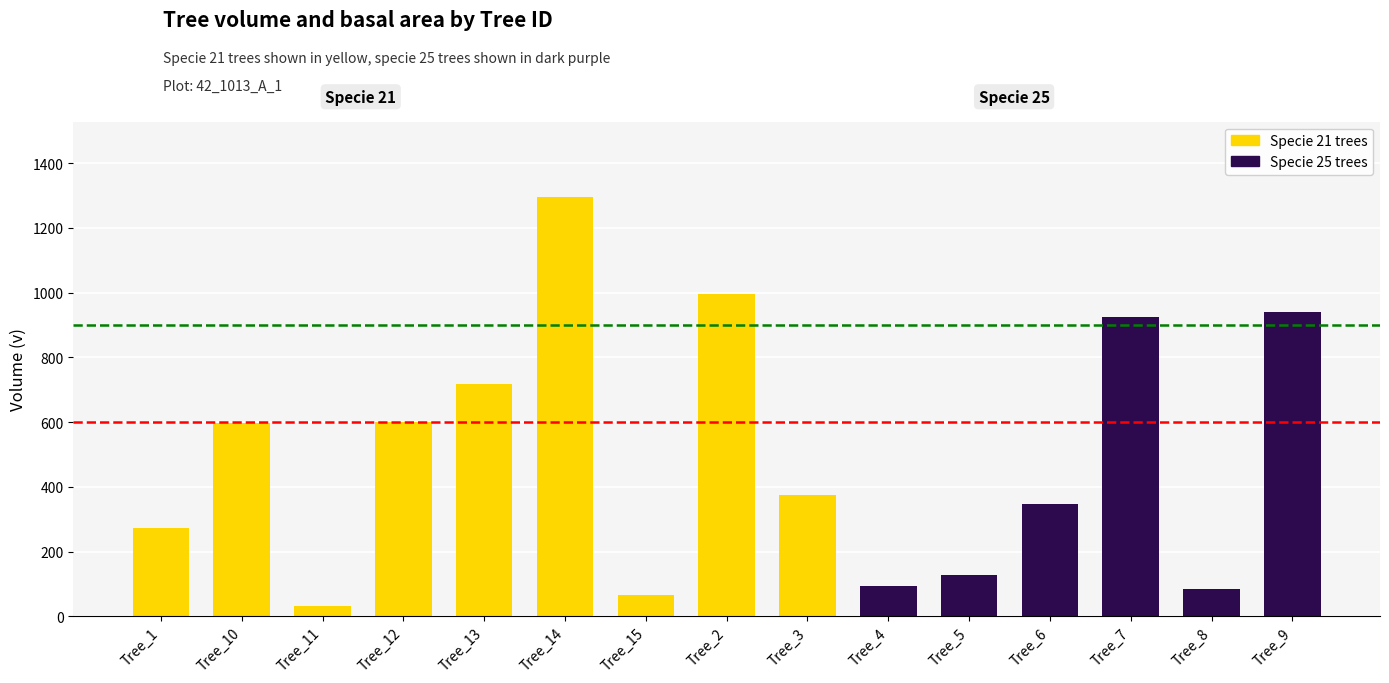

What is the change in value from Tree_10 to Tree_7?

+327.1